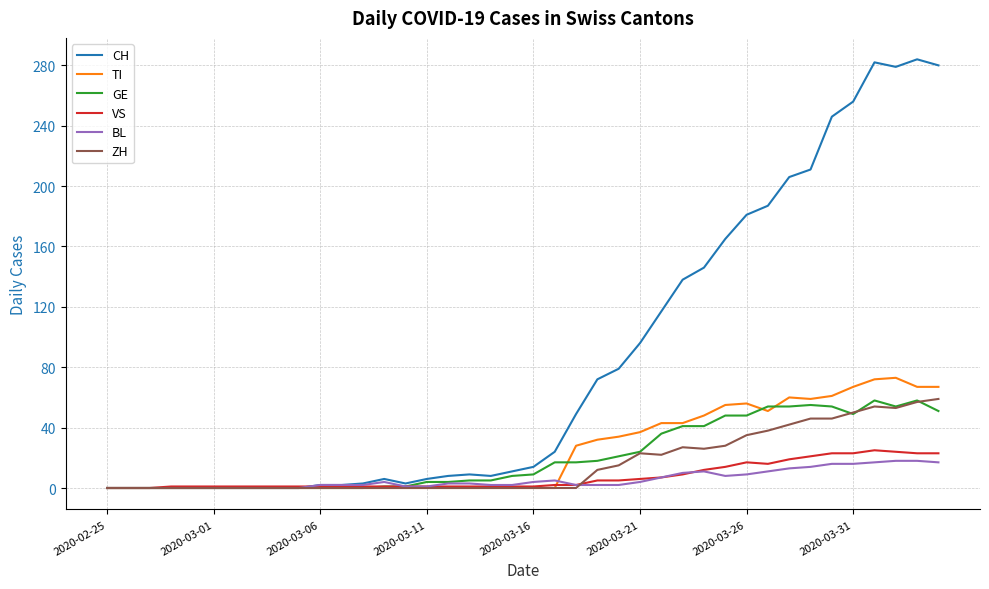

What is the greatest value displayed?

284